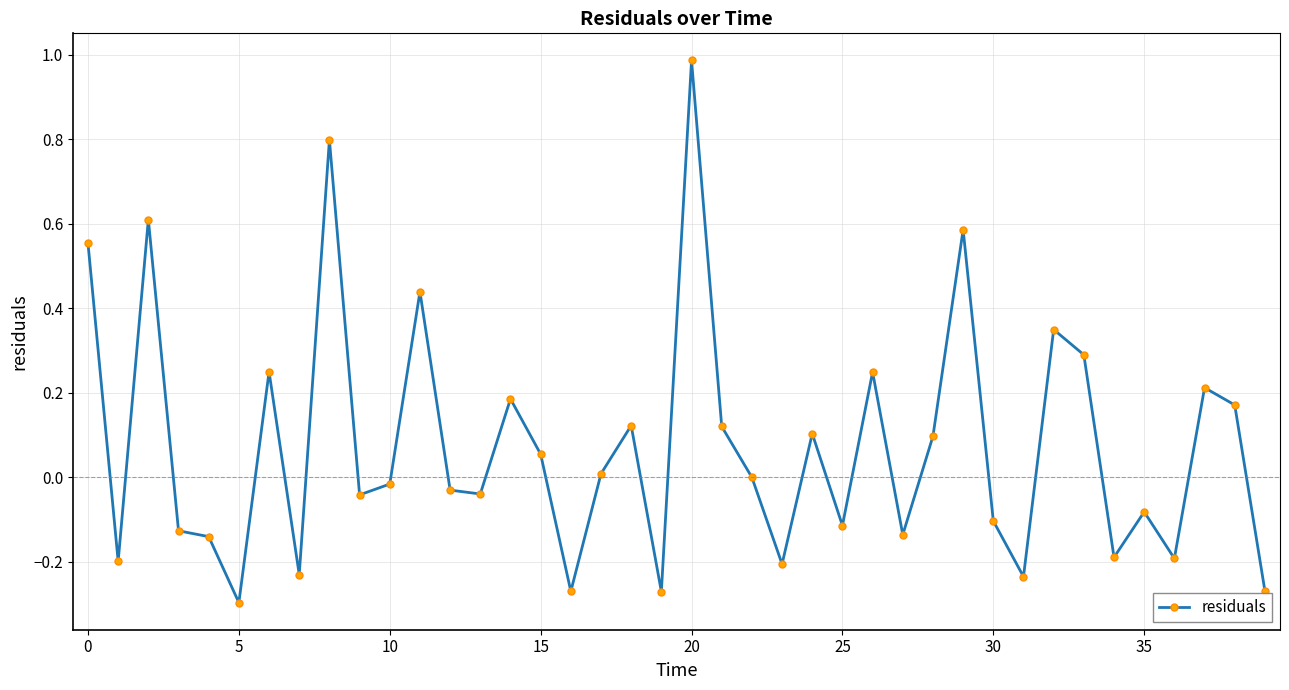

True or false: there are more than 1 points higher than both neighbors.

True